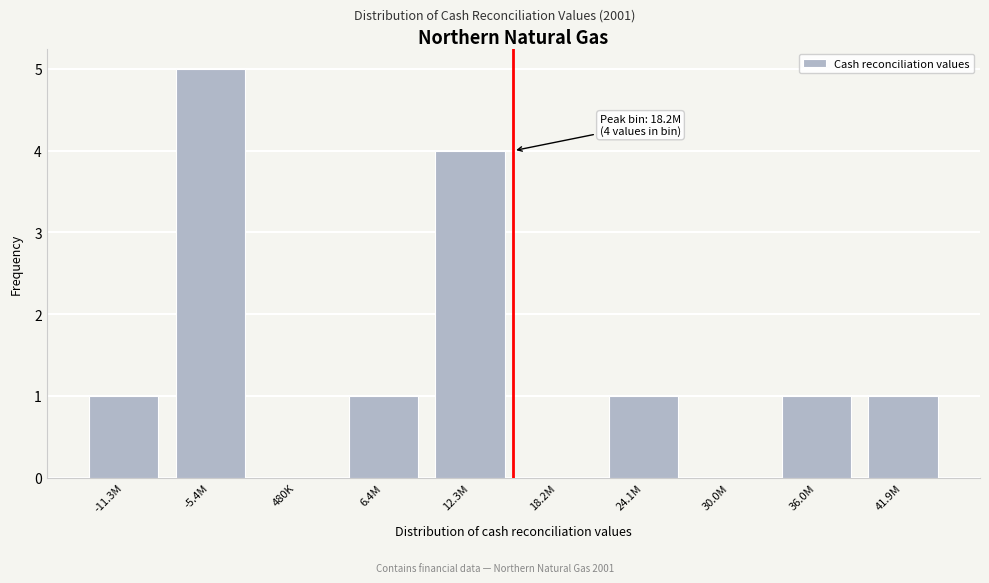

Reading left to right, extract all data points from this chart.

-11.3M=1	-5.4M=5	480K=0	6.4M=1	12.3M=4	18.2M=0	24.1M=1	30.0M=0	36.0M=1	41.9M=1